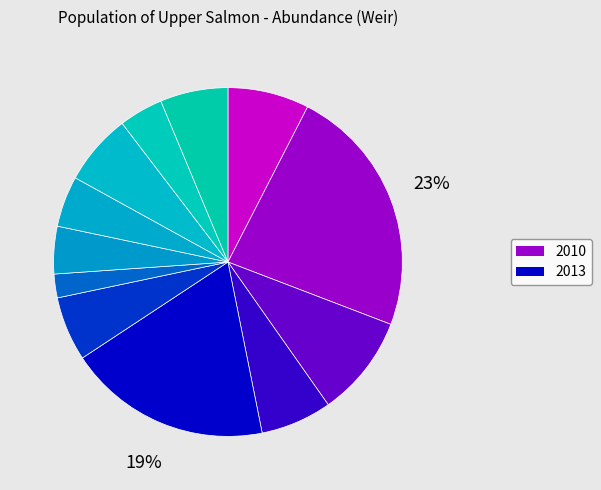

To the nearest percent, what is the average slice percentage?

8%